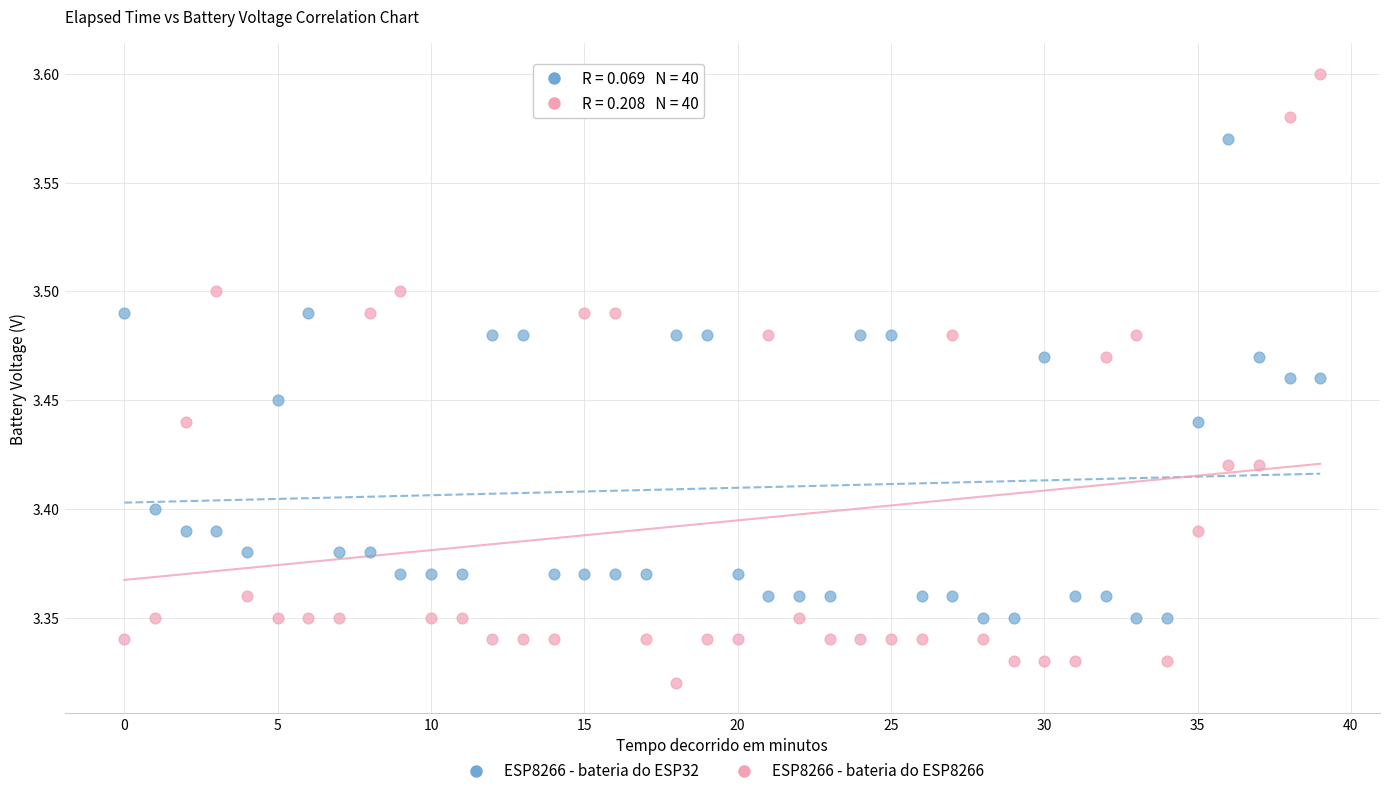

Which series contains the lowest Y value?

ESP8266 - bateria do ESP8266